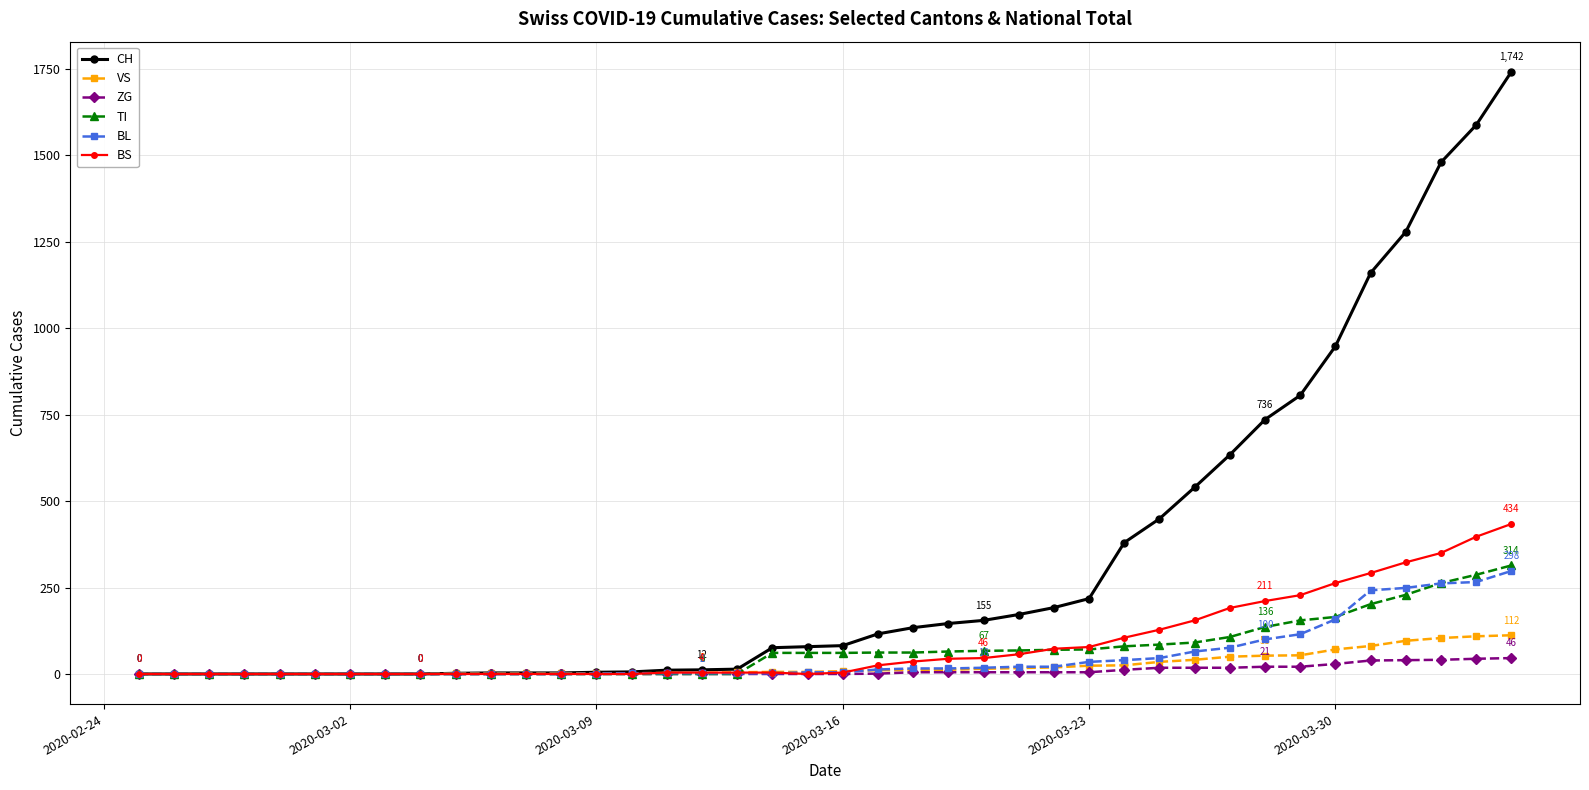

Which series has the largest total across all categories?

CH